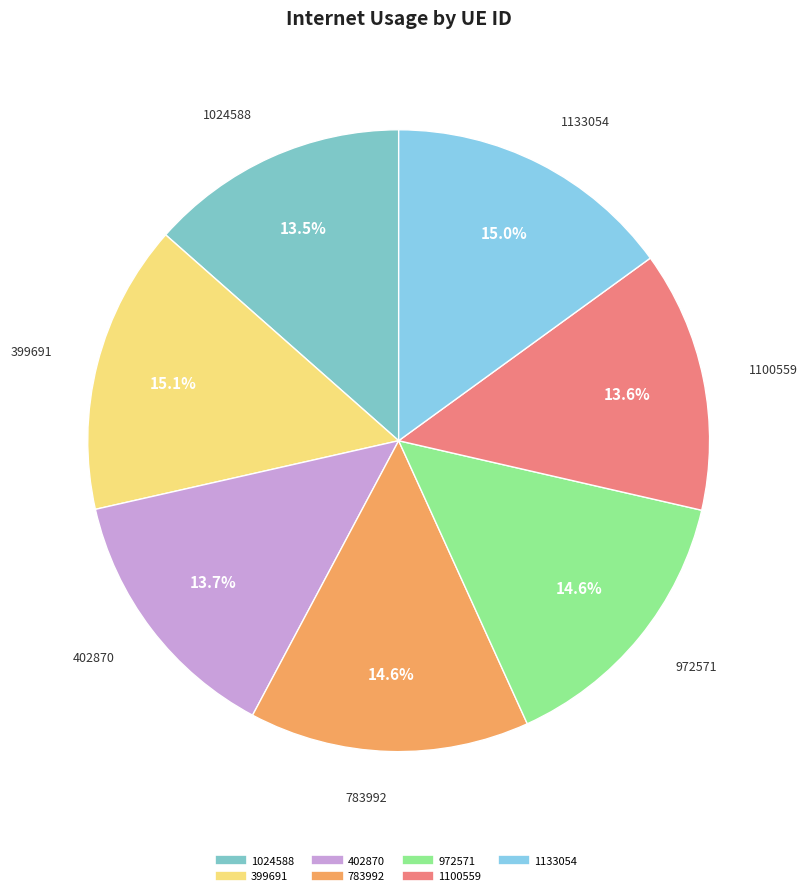

How many segments does this pie chart have?

7